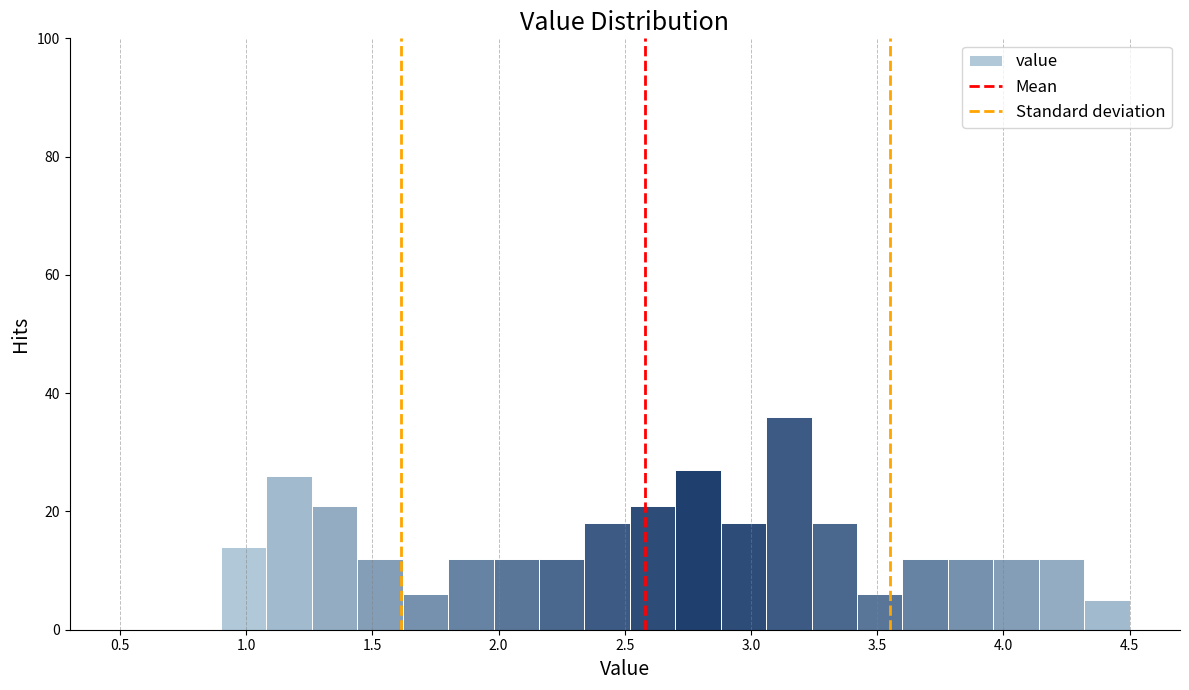

Read against the x-axis, roughly where is the centre of the tallest bar?

3.15